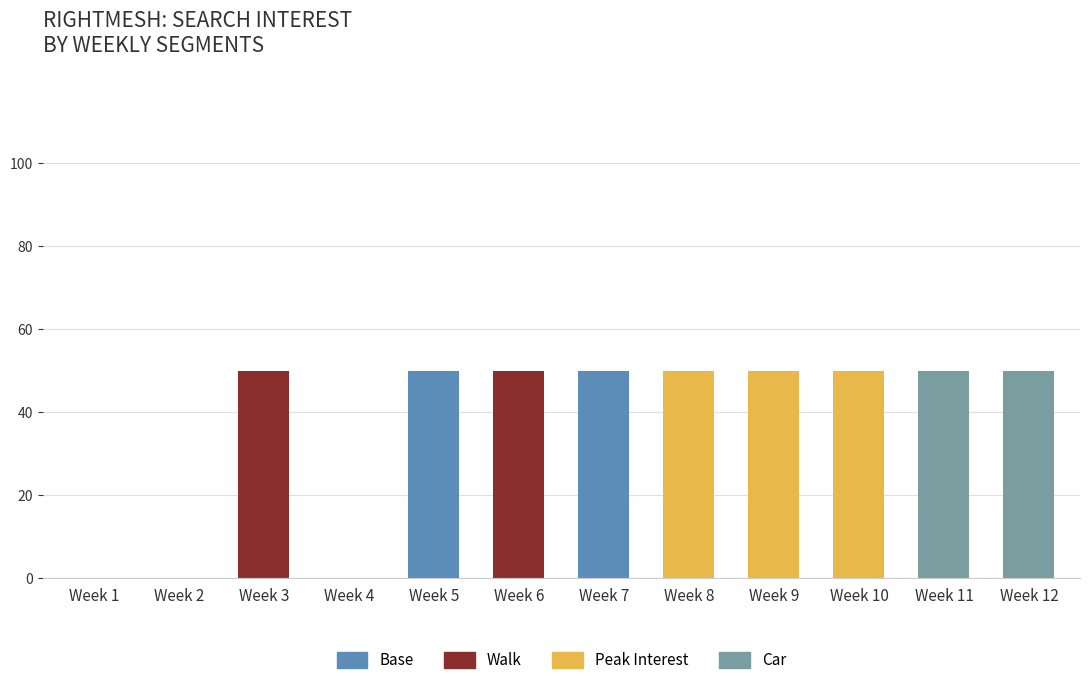

What is the total value across all series at Week 10?

50